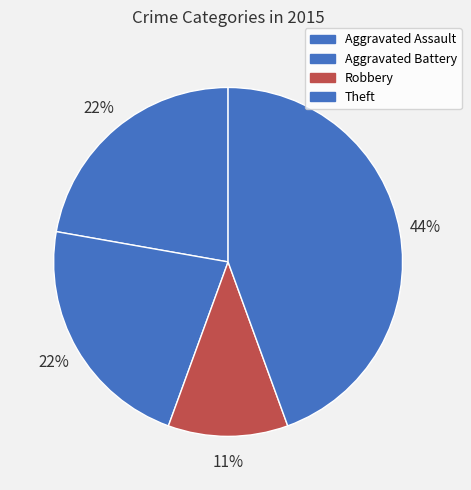

How many segments does this pie chart have?

4